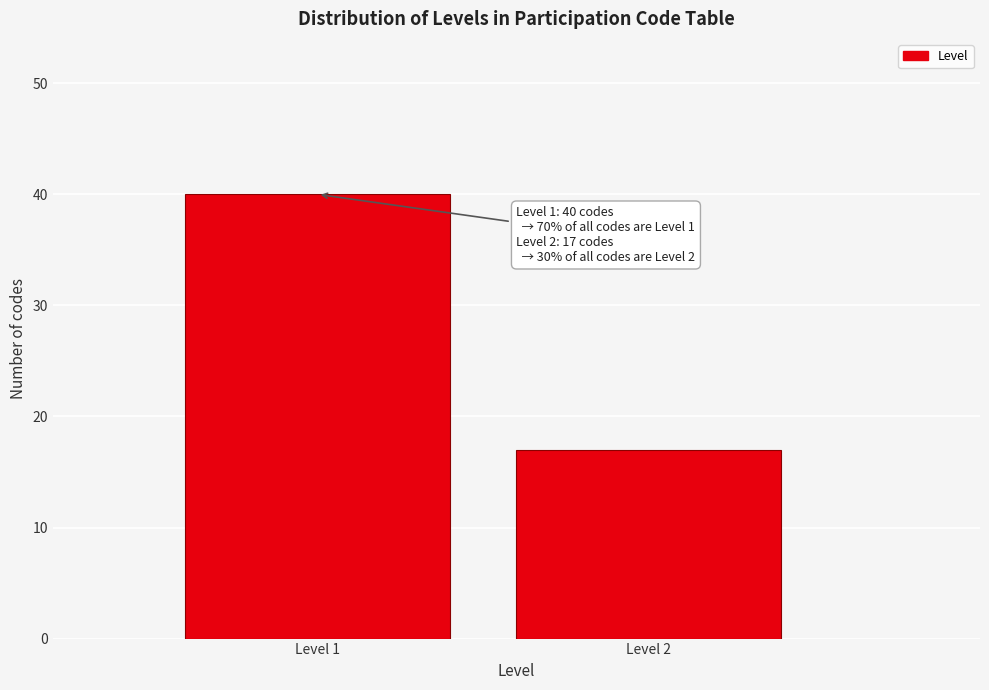

Reading left to right, extract all data points from this chart.

40	17